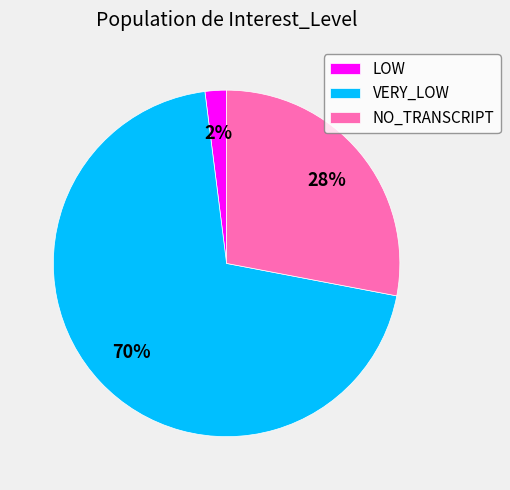

How many slices are in this pie chart?

3